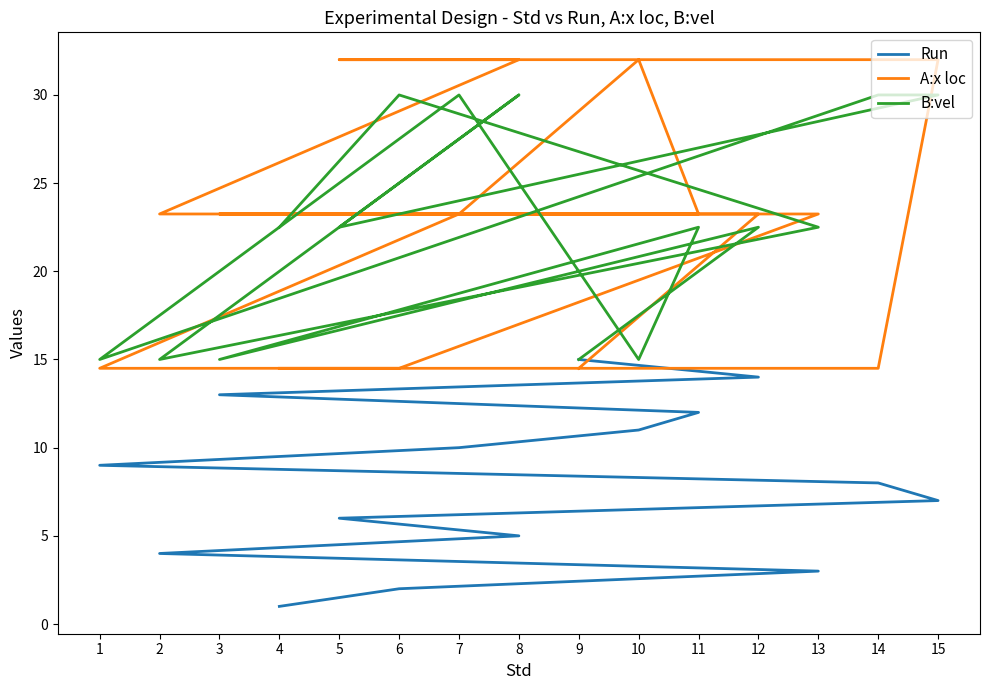

Reading right to left, what are all the values shown in this chart?

Run: 15.0	14.0	13.0	12.0	11.0	10.0	9.0	8.0	7.0	6.0	5.0	4.0	3.0	2.0	1.0
A:x loc: 14.5	23.2	23.2	23.2	32.0	23.2	14.5	14.5	32.0	32.0	32.0	23.2	23.2	14.5	14.5
B:vel: 15.0	22.5	15.0	22.5	15.0	30.0	15.0	30.0	30.0	22.5	30.0	15.0	22.5	30.0	22.5